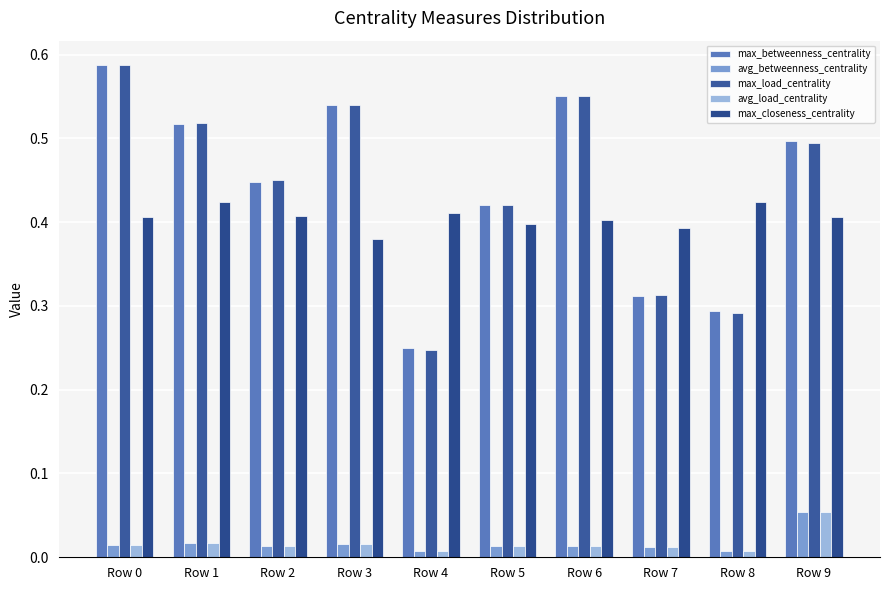

How many bars are there in total?

50